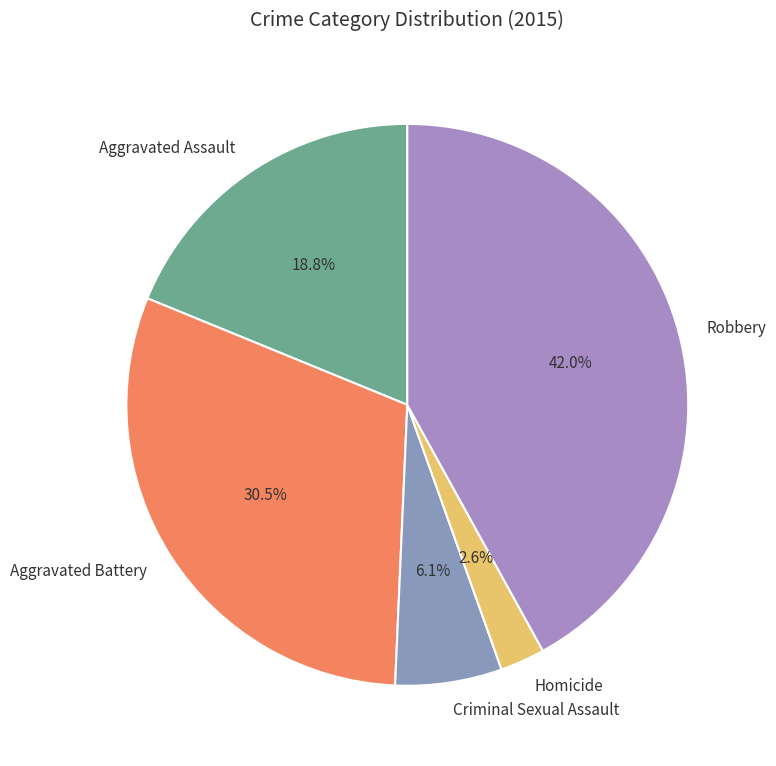

Is there a majority slice in this chart?

No